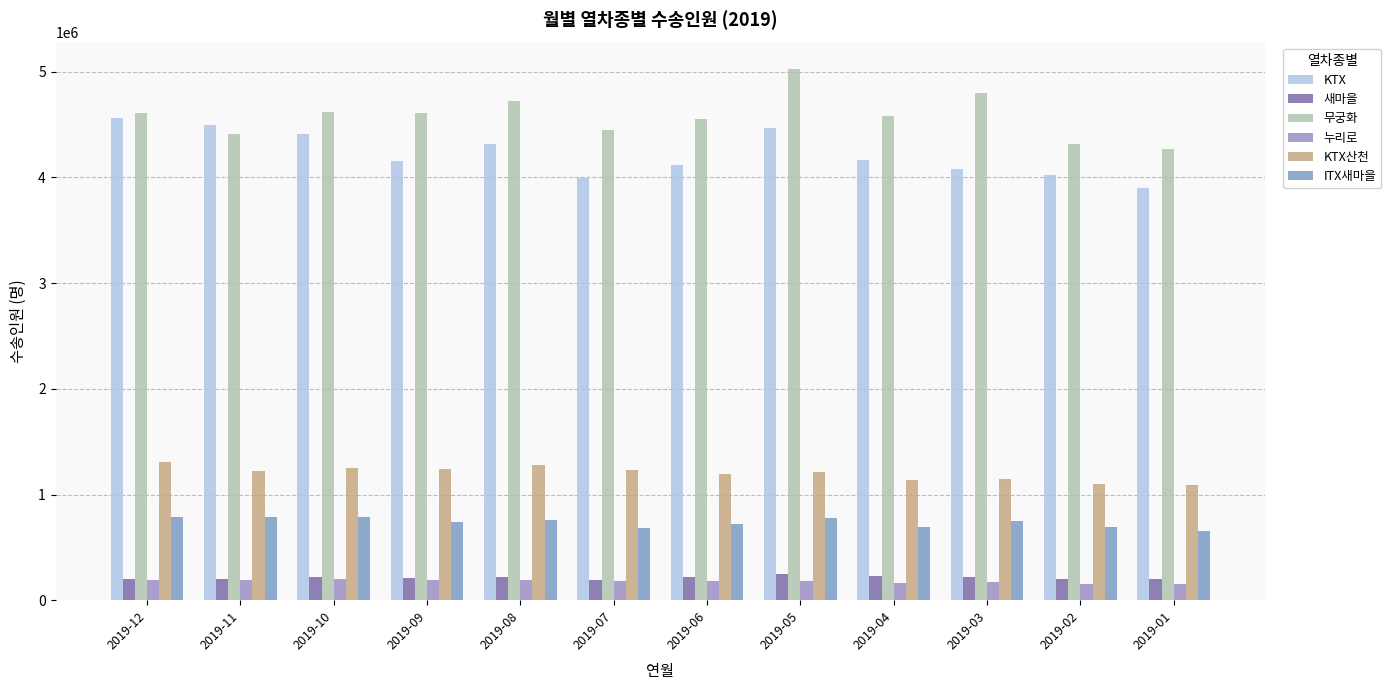

What are all the series names shown in the legend?

KTX, 새마을, 무궁화, 누리로, KTX산천, ITX새마을